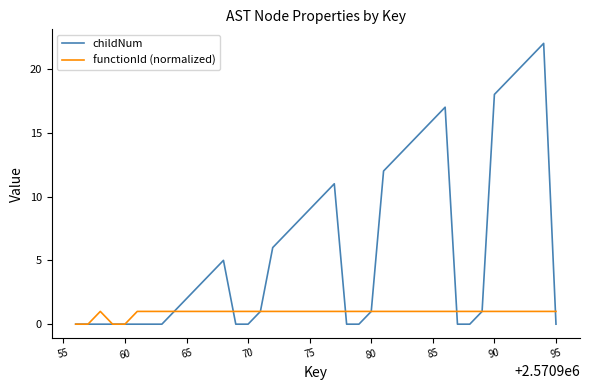

Rank the series by their average value, from lowest to highest.

functionId (normalized), childNum